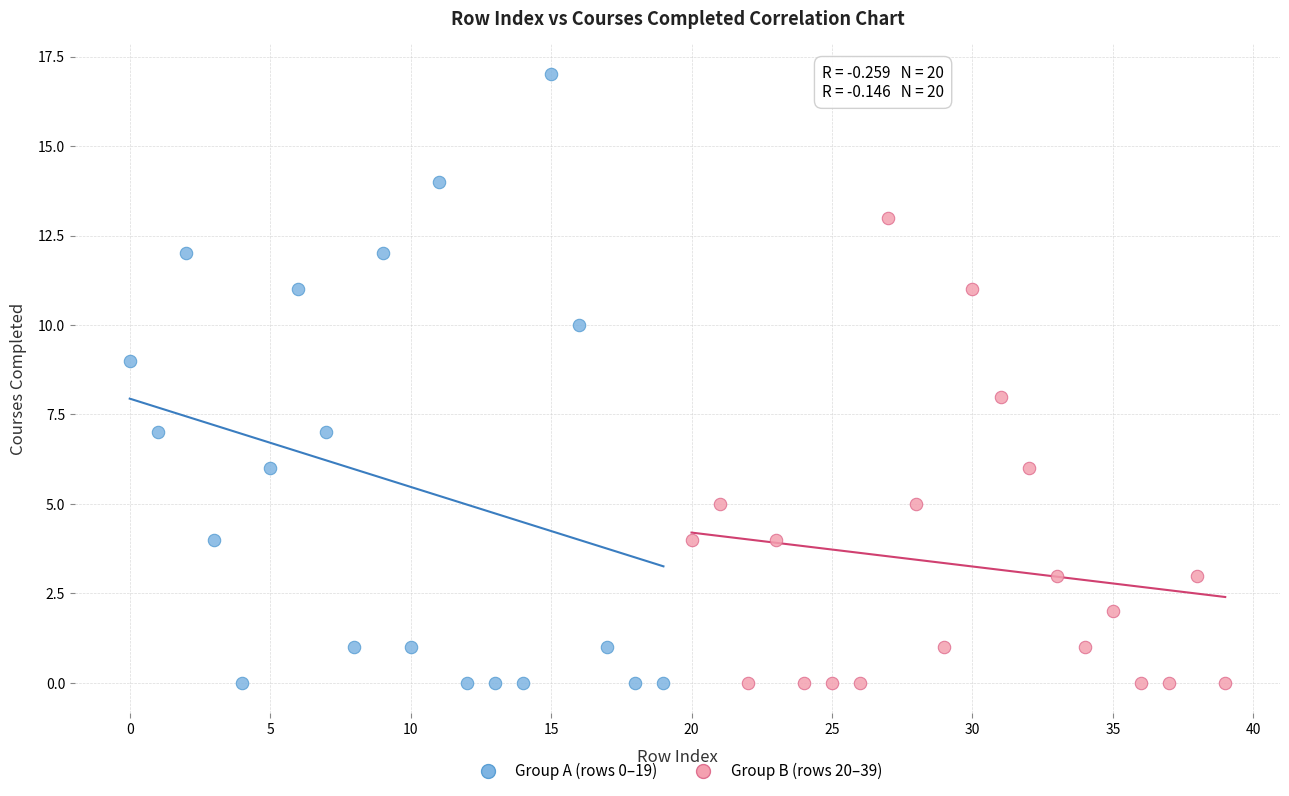

Which series contains the highest Y value?

Group A (rows 0–19)